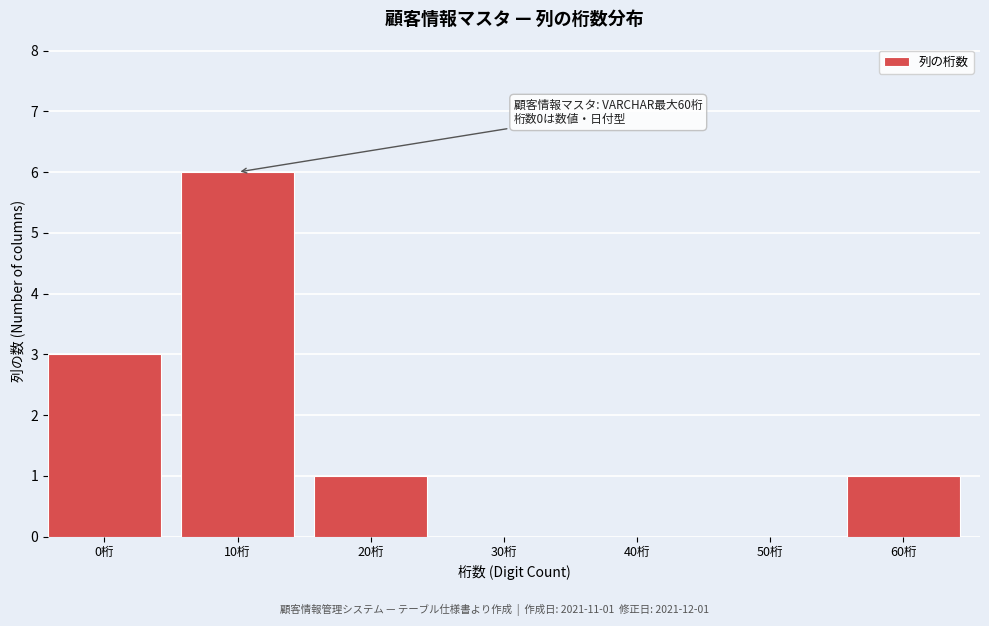

Reading right to left, what are all the values shown in this chart?

60桁=1	50桁=0	40桁=0	30桁=0	20桁=1	10桁=6	0桁=3